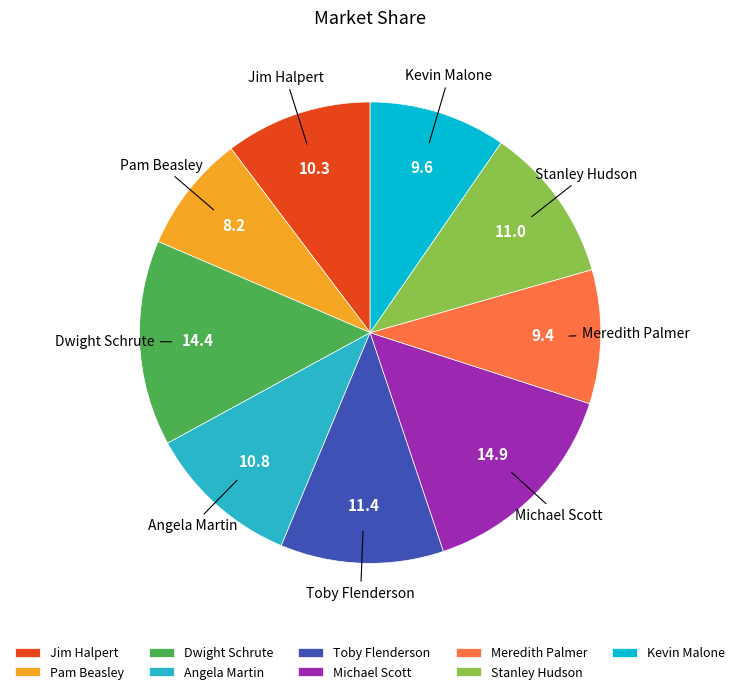

Count the number of slices in the pie.

9